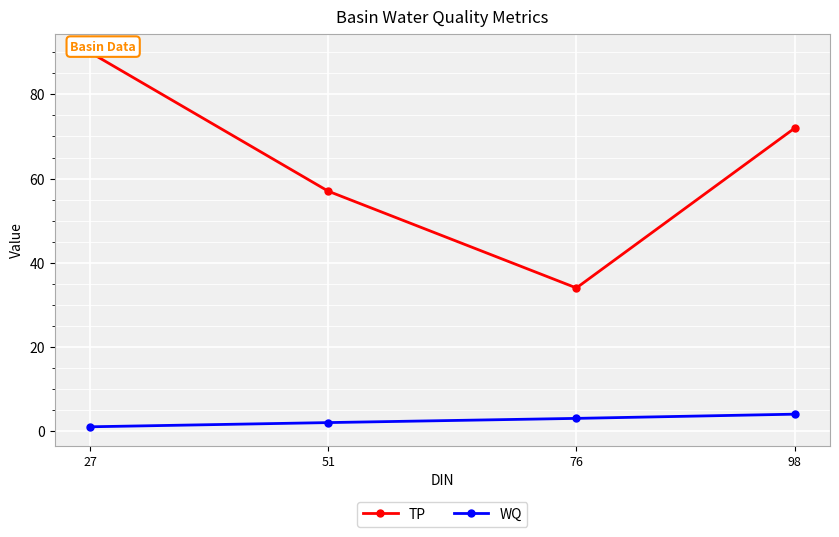

Which series changed the most between 27 and 76?

TP